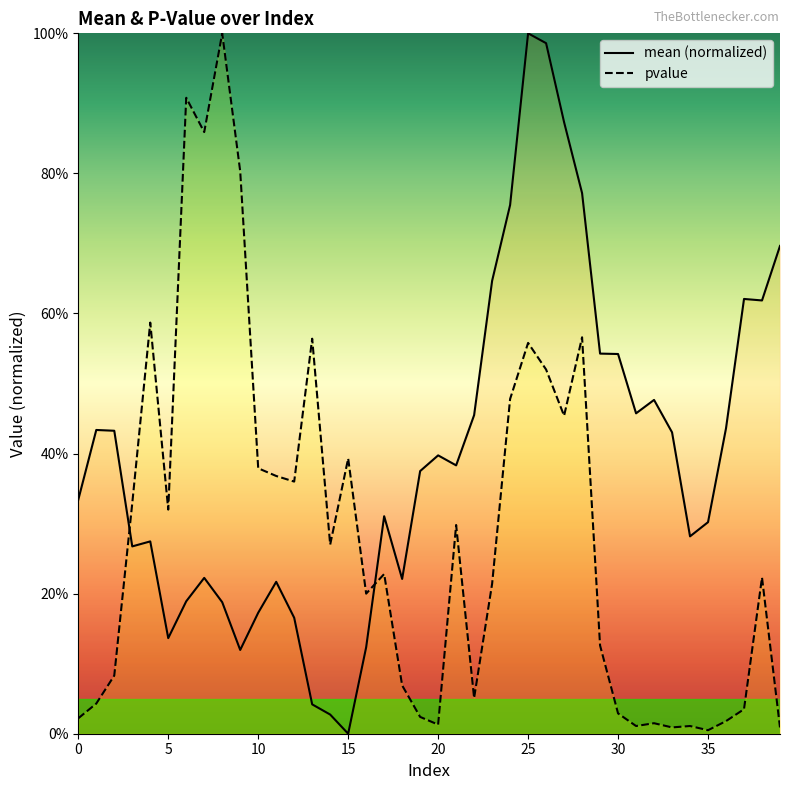

At which category does pvalue reach its first local valley?

5